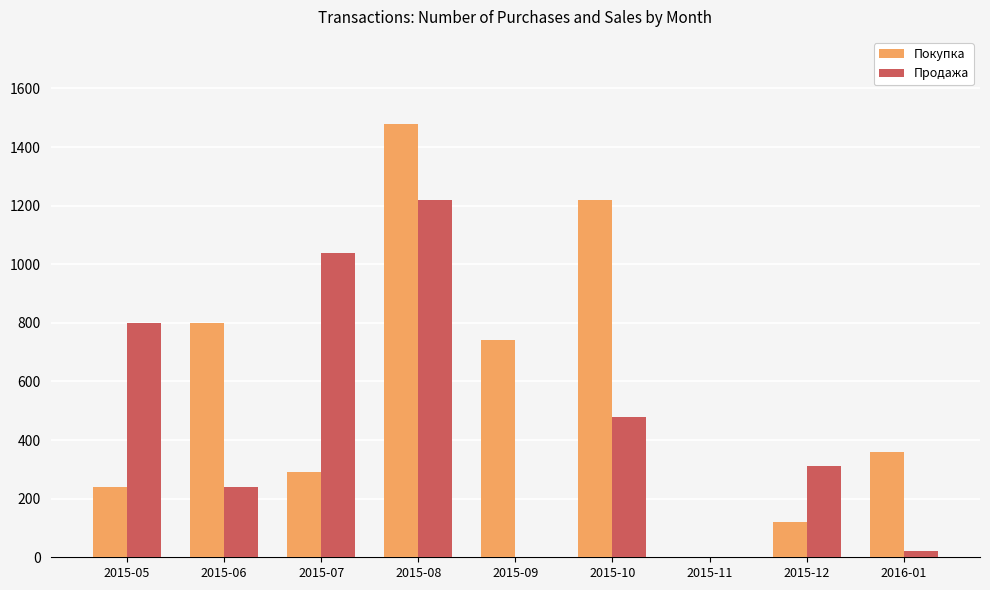

Are the bars grouped side by side (vs. stacked)?

Yes